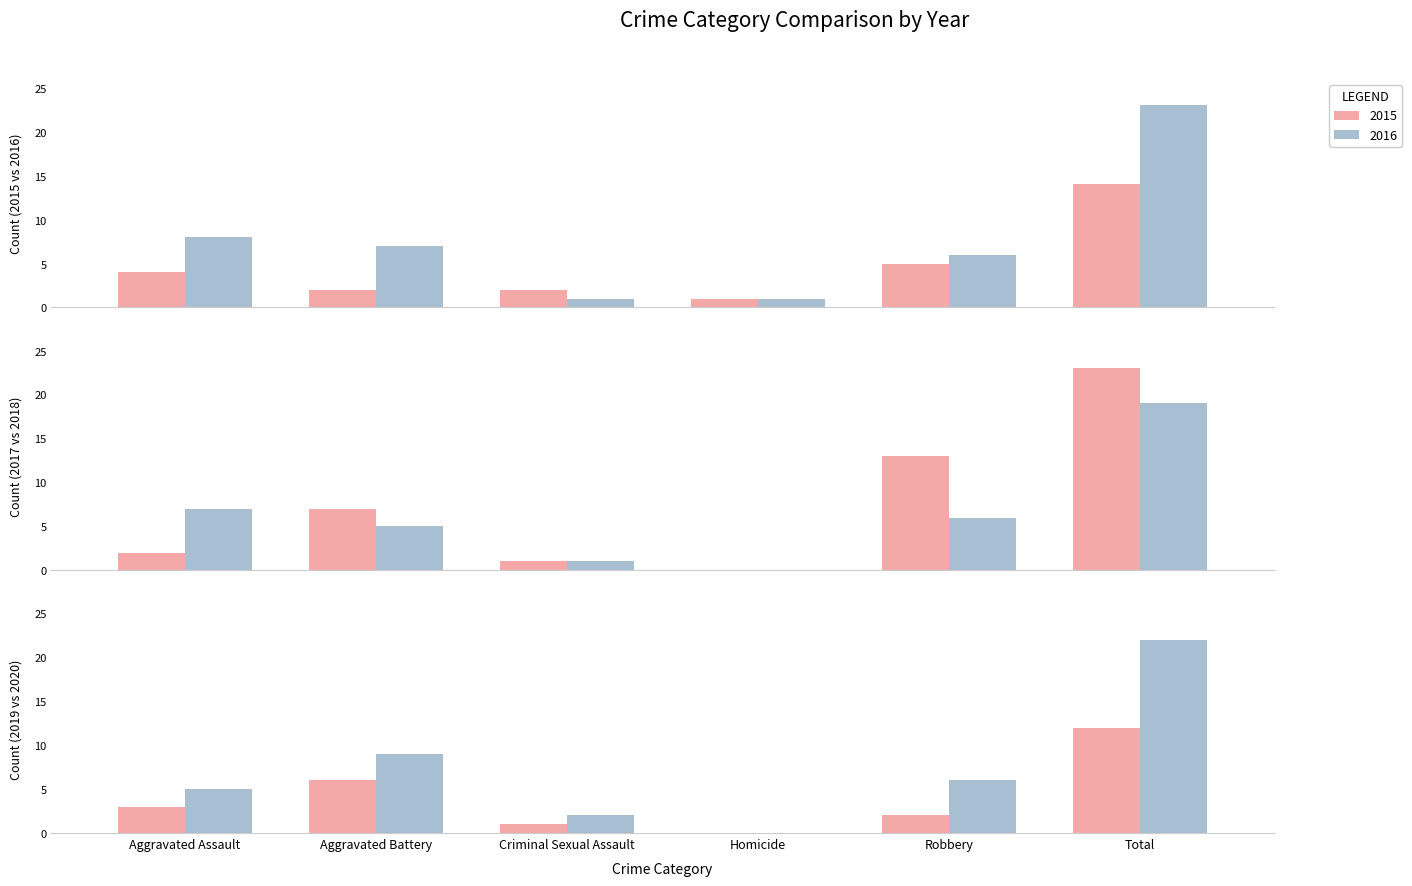

Is the value of 2019 at Criminal Sexual Assault greater than the value of 2016 at Aggravated Assault?

No